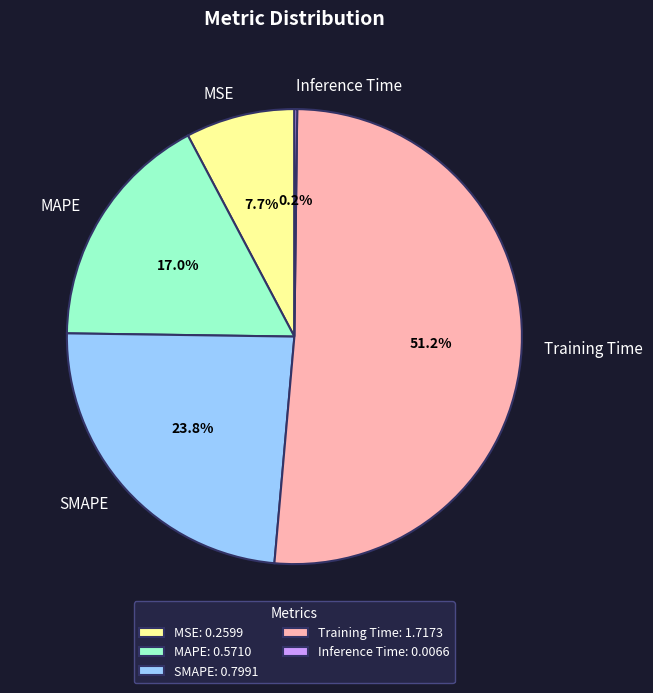

Which slice represents more than half of the pie?

Training Time